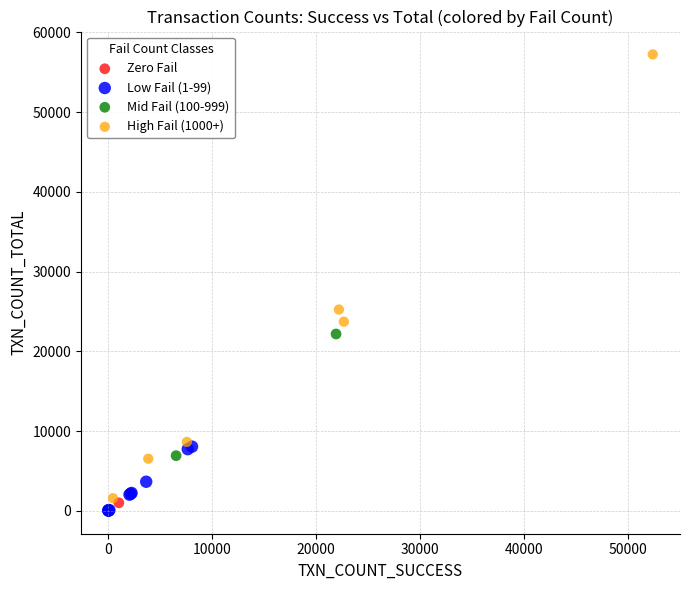

What are all the series names shown in the legend?

Zero Fail, Low Fail (1-99), Mid Fail (100-999), High Fail (1000+)